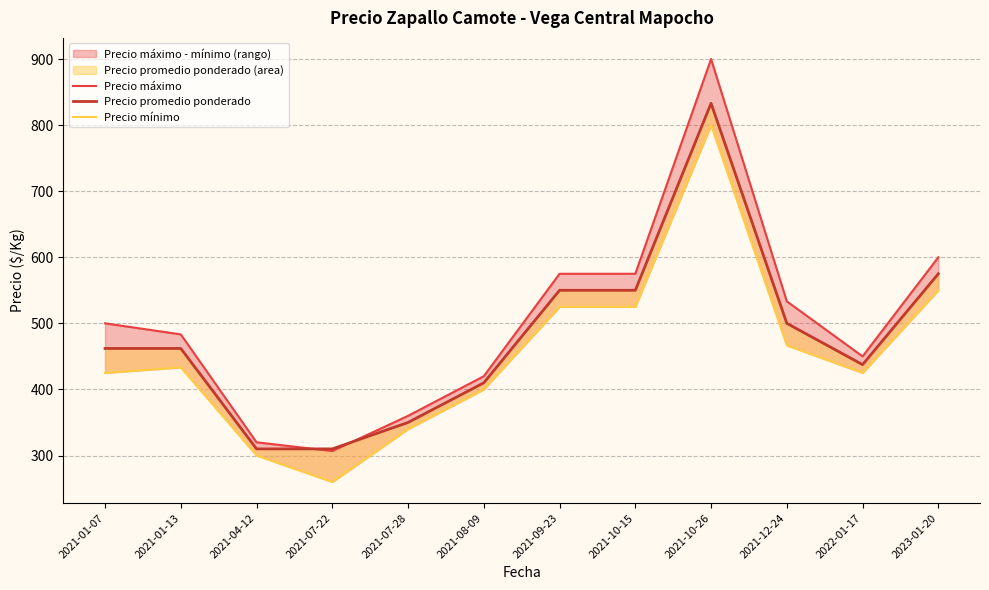

At how many categories does at least one series exceed 406?

9